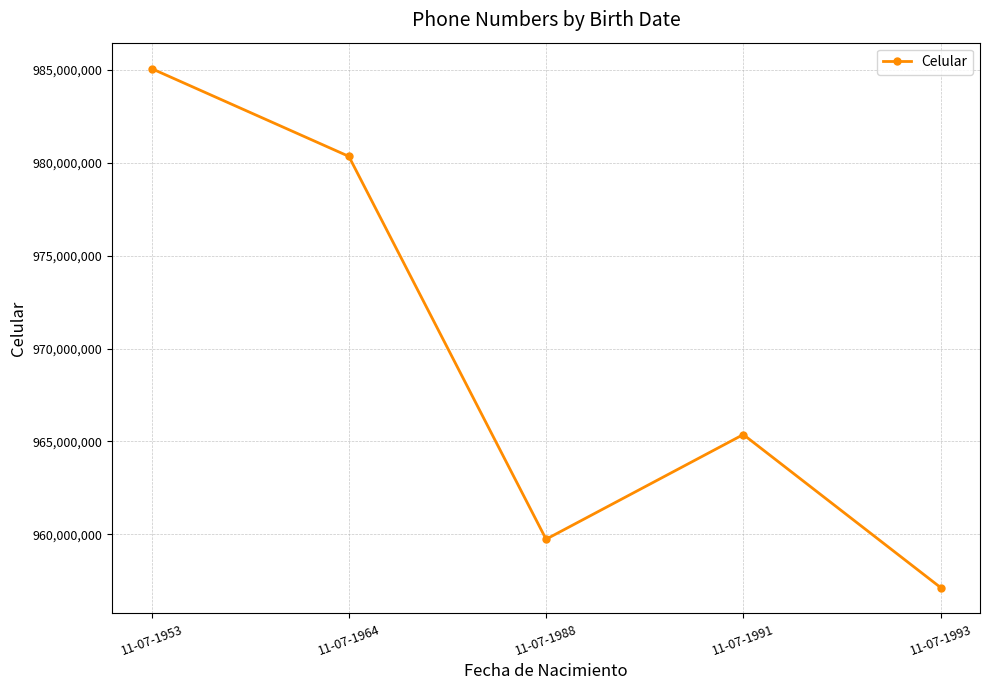

What is the approximate value at 11-07-1993?

957137176